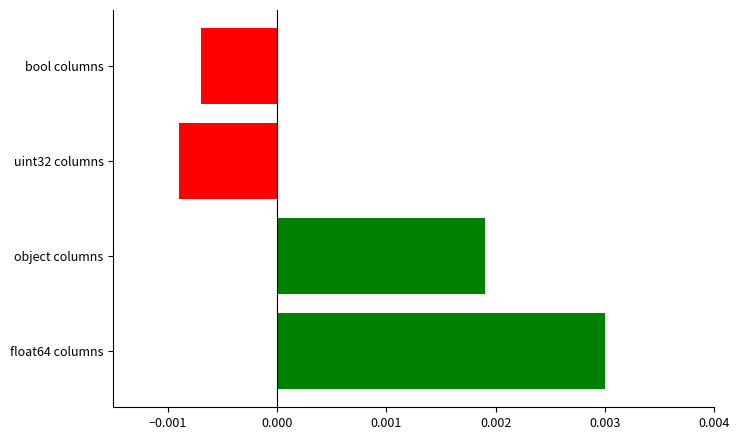

Does the chart contain stacked bars?

No